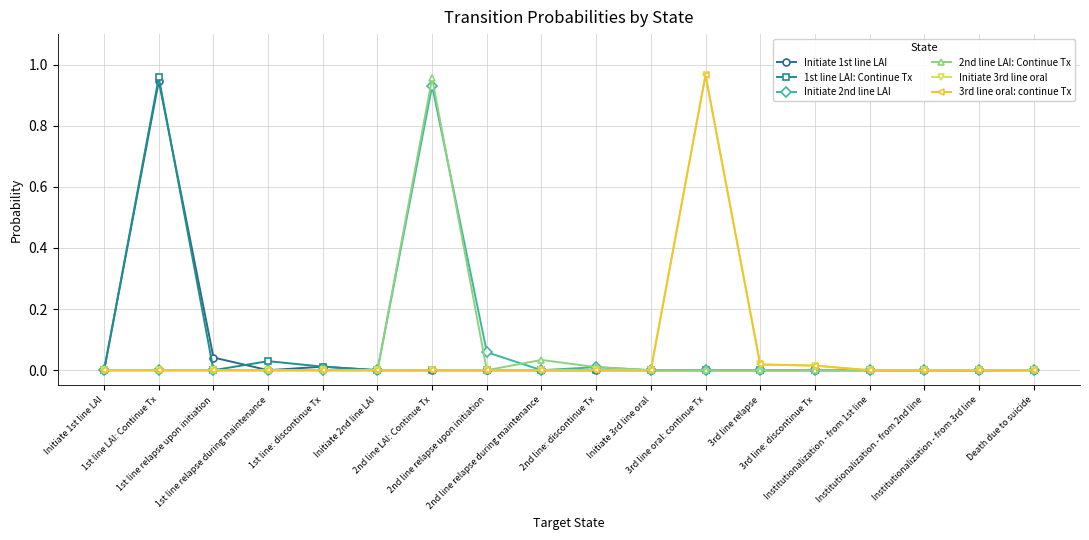

At which category is the sum across all series the highest?

3rd line oral: continue Tx